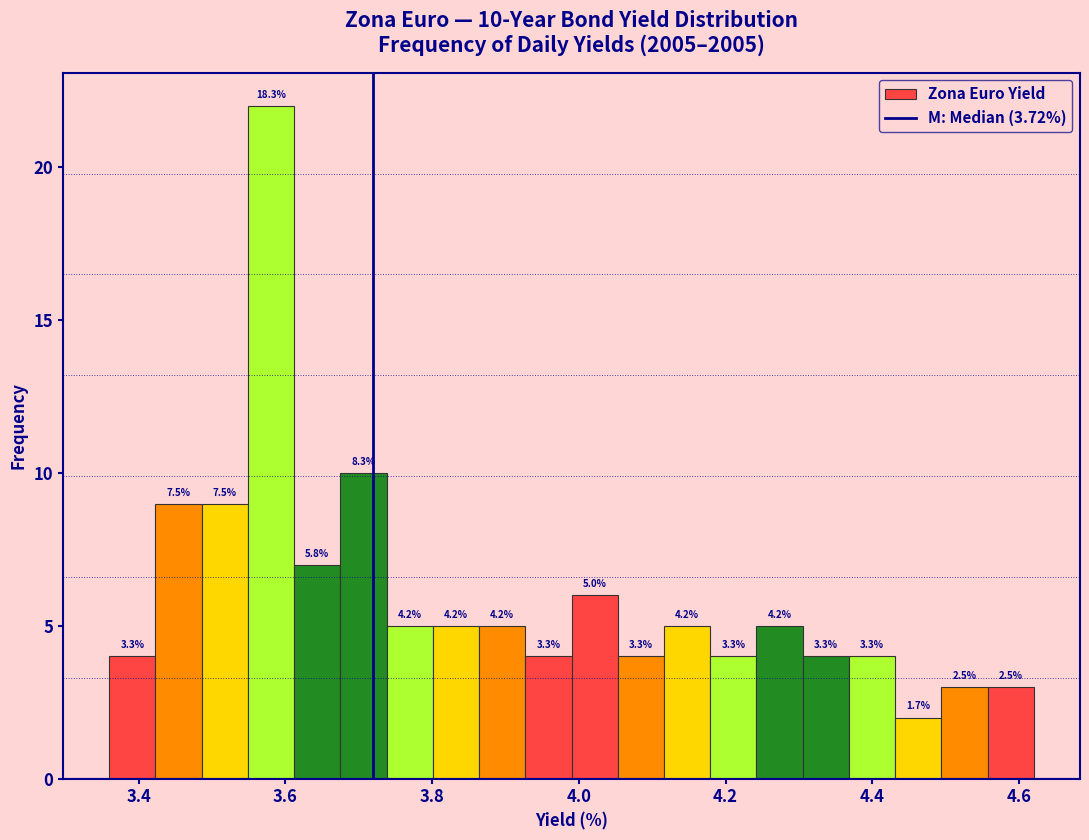

Read against the x-axis, roughly where is the centre of the tallest bar?

3.58